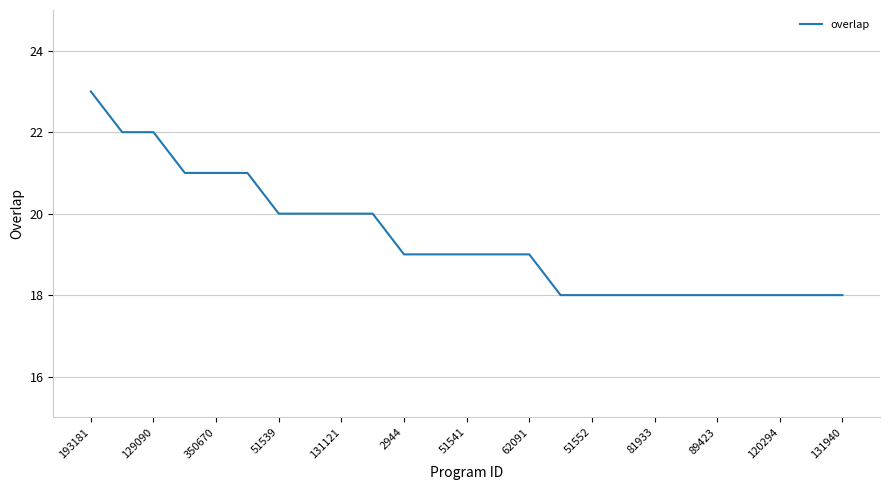

What is the difference between the maximum and minimum values?

5